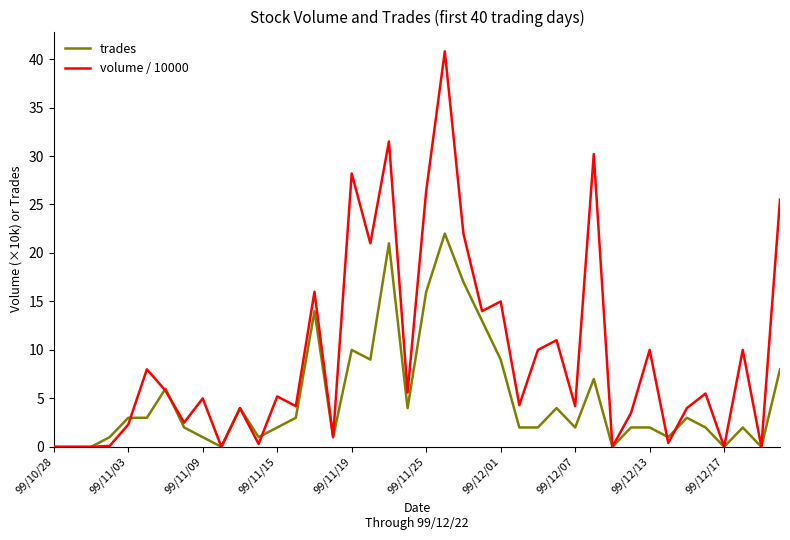

List the series in order of their peak value, highest first.

volume / 10000, trades